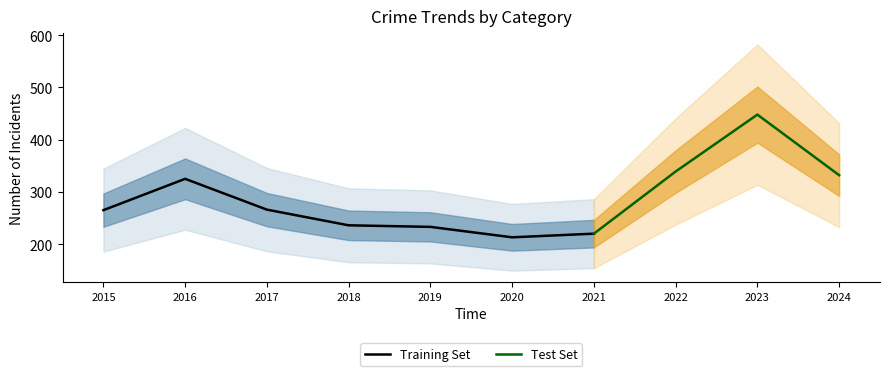

The value of Training Set at 2020 is 370. True or false?

False